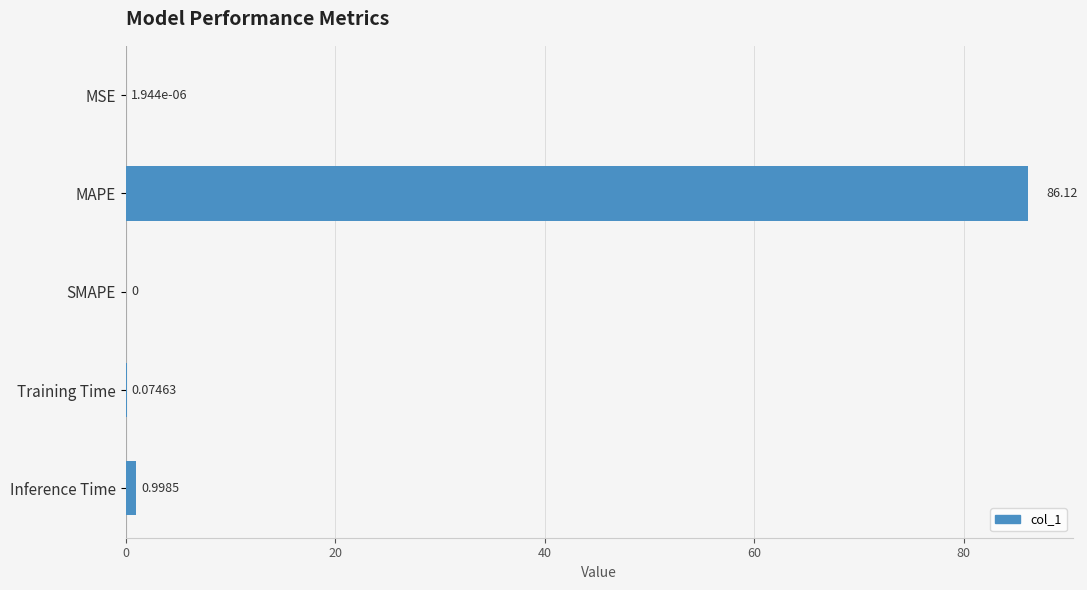

At which label is the value closest to 43?

Inference Time